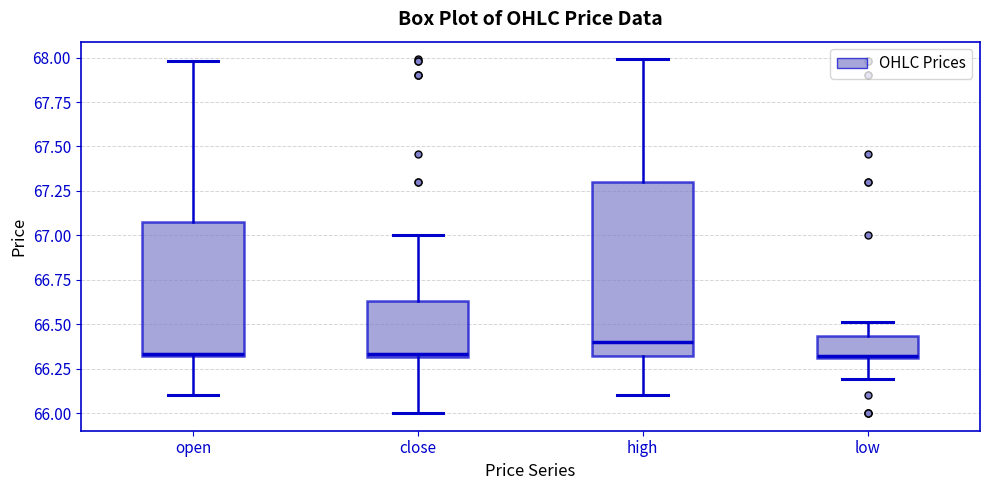

Comparing the boxes themselves (not the whiskers), which one is the tallest?

high